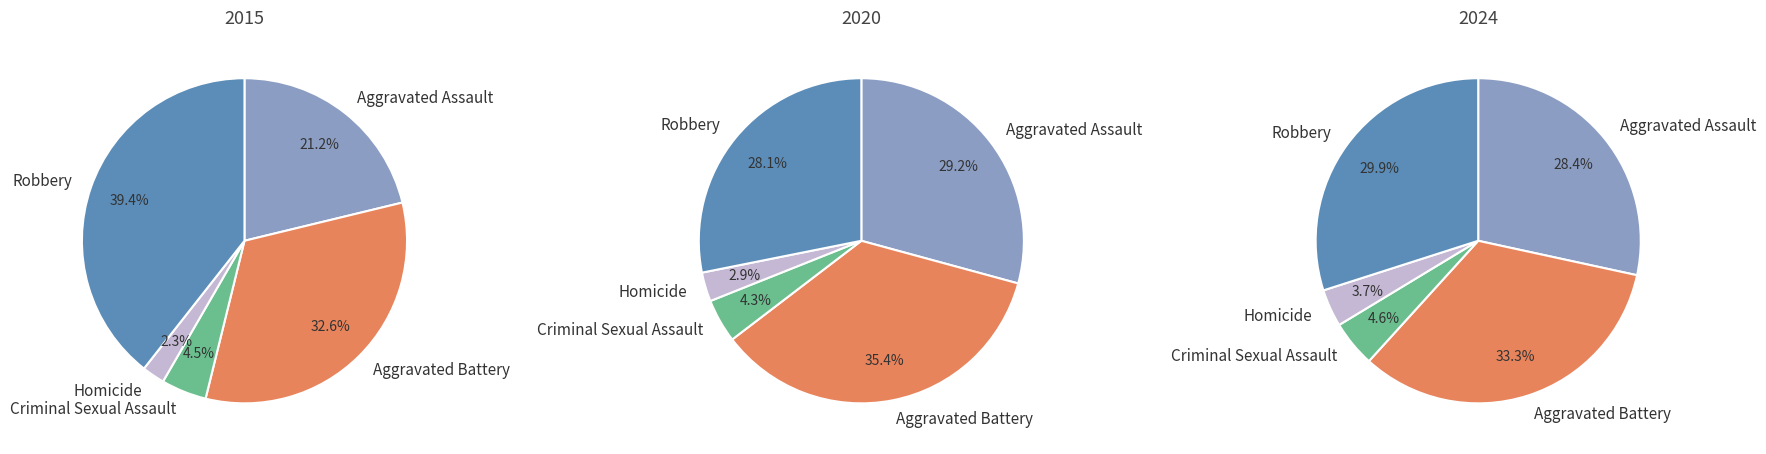

The 4 slice represents 41% of the pie. True or false?

False